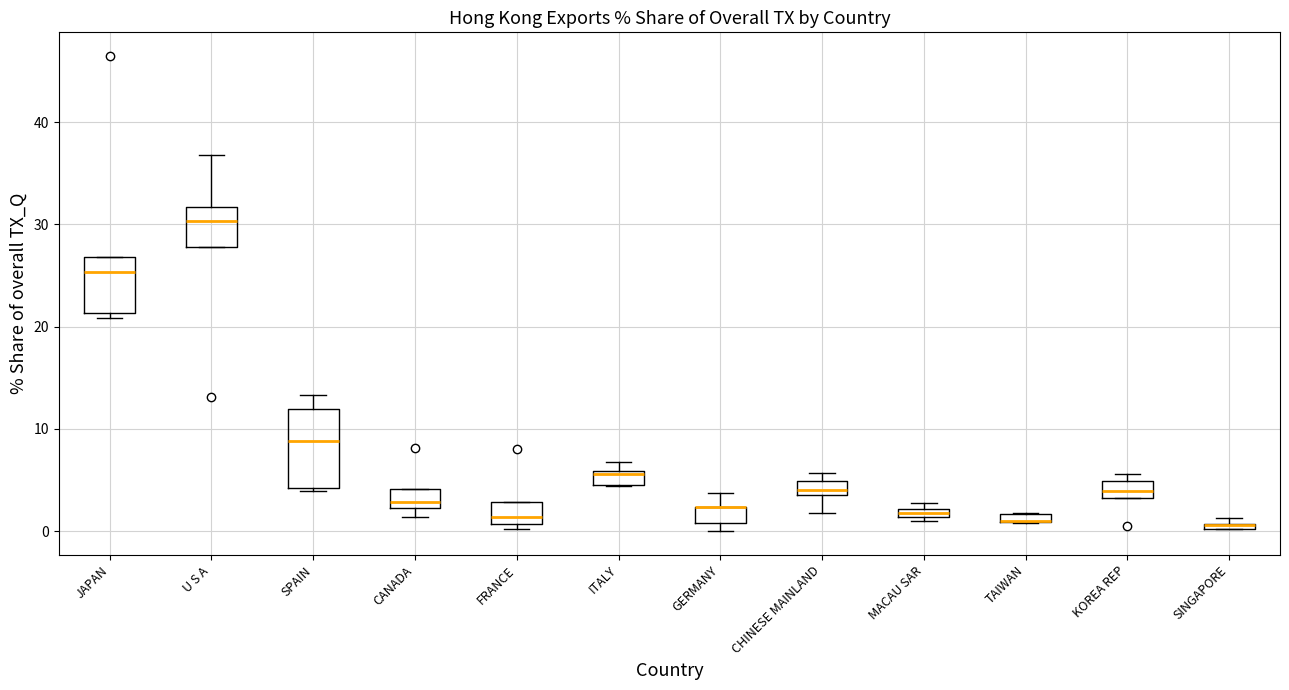

Where is the lower edge of the box for SINGAPORE on the y-axis? The values are not printed on the chart, so give them approximately, as read against the axis.

0